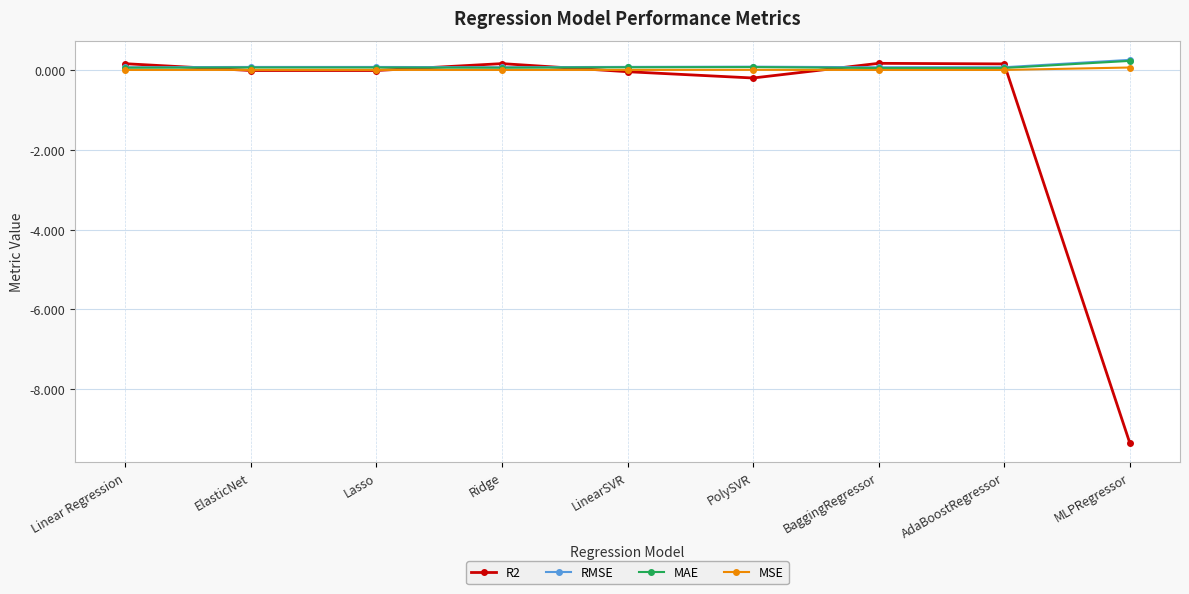

Which series has the widest spread of values?

R2